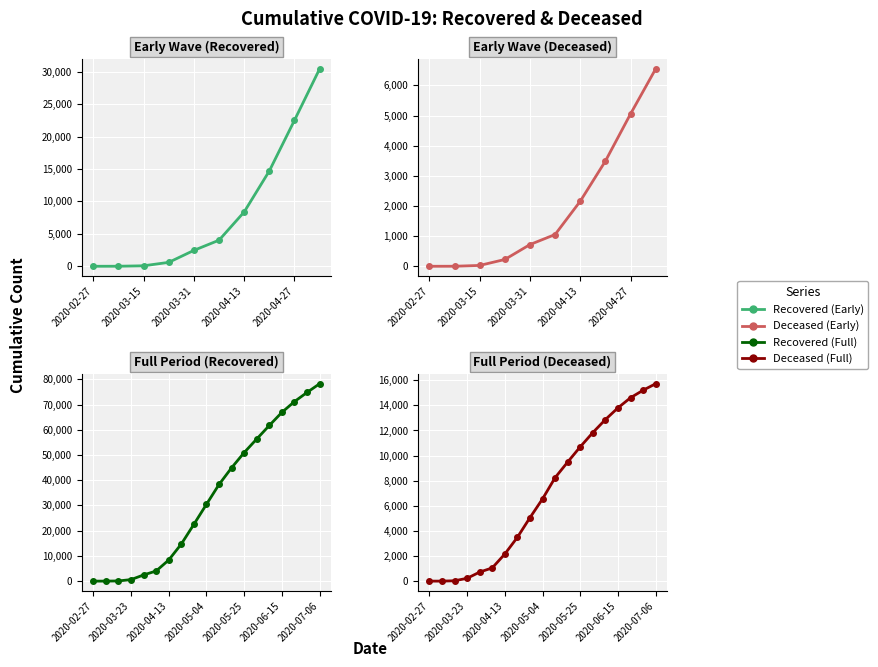

True or false: cumulative_deceased and cumulative_recovered cross at least once.

False